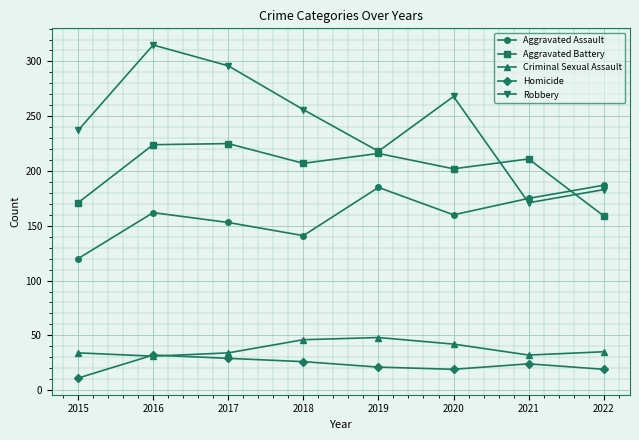

Is the value of Aggravated Assault at 2018 greater than the value of Criminal Sexual Assault at 2015?

Yes